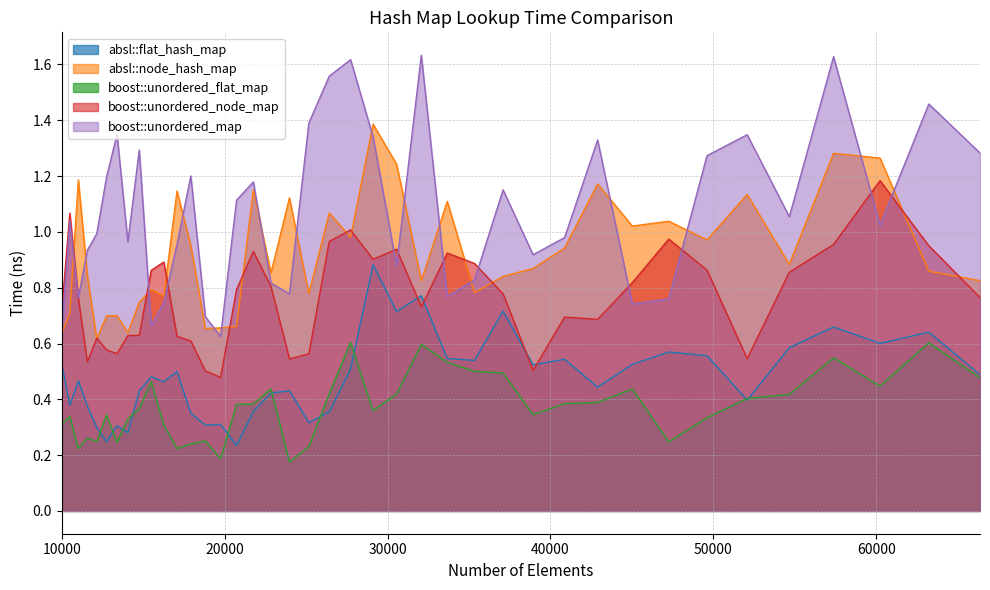

Which series has the largest total across all categories?

boost::unordered_map